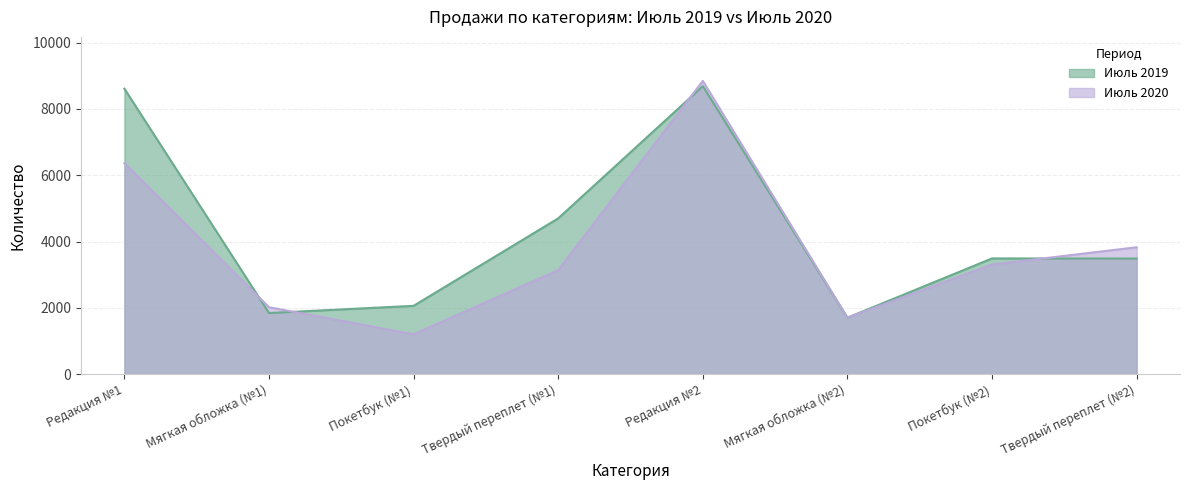

Rank the categories by Июль 2019 value from highest to lowest.

Редакция №2, Редакция №1, Твердый переплет (№1), Покетбук (№2), Твердый переплет (№2), Покетбук (№1), Мягкая обложка (№1), Мягкая обложка (№2)